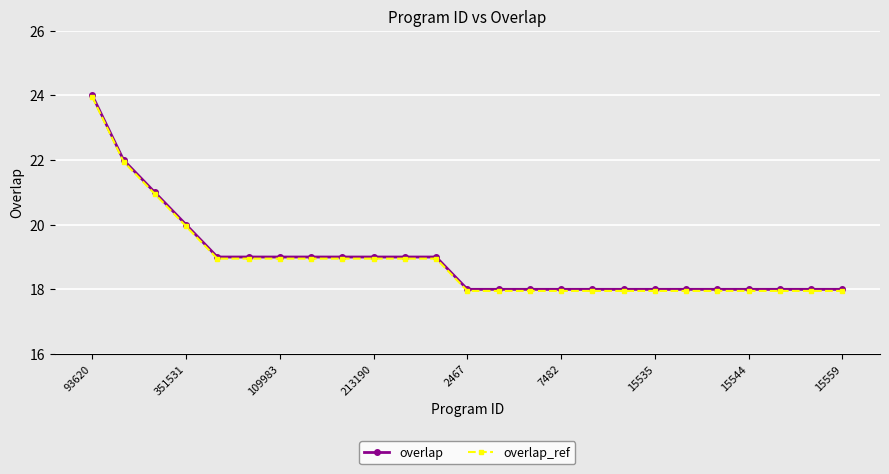

What is the maximum value shown in the chart?

24.0